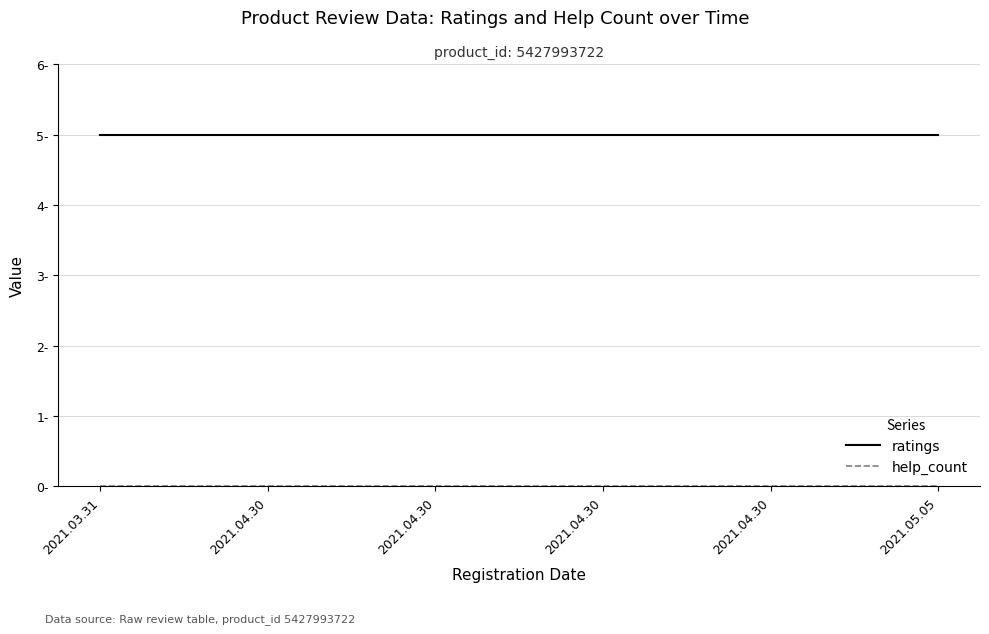

Is this an area chart (filled region under the line)?

No